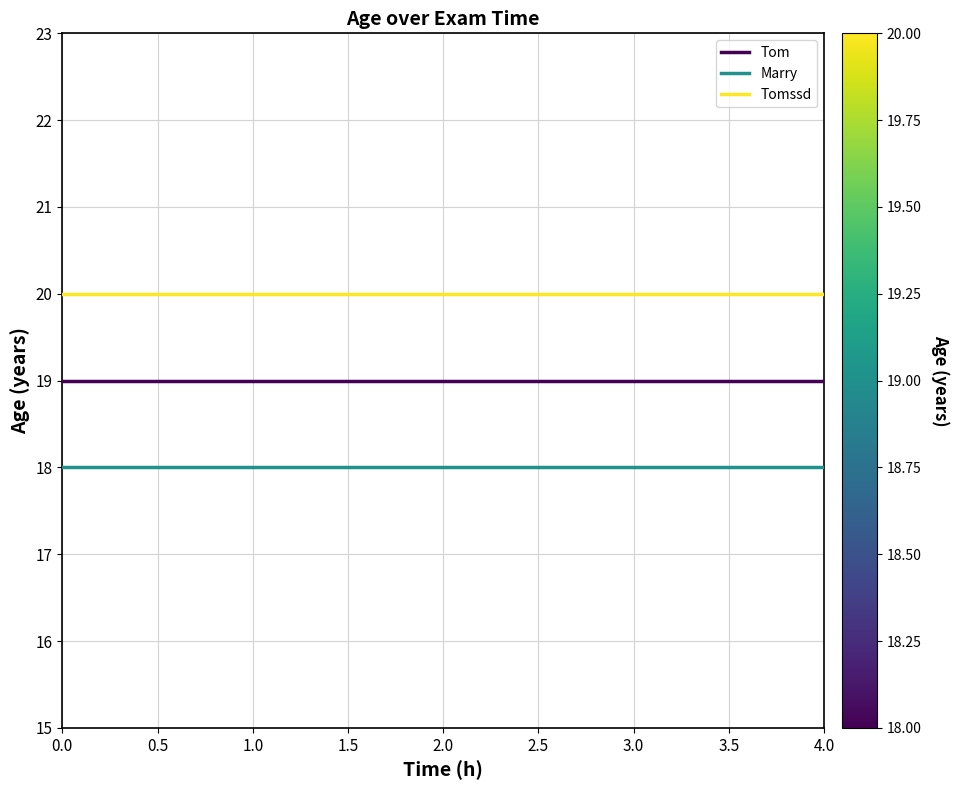

What is the maximum value for Tomssd?

20